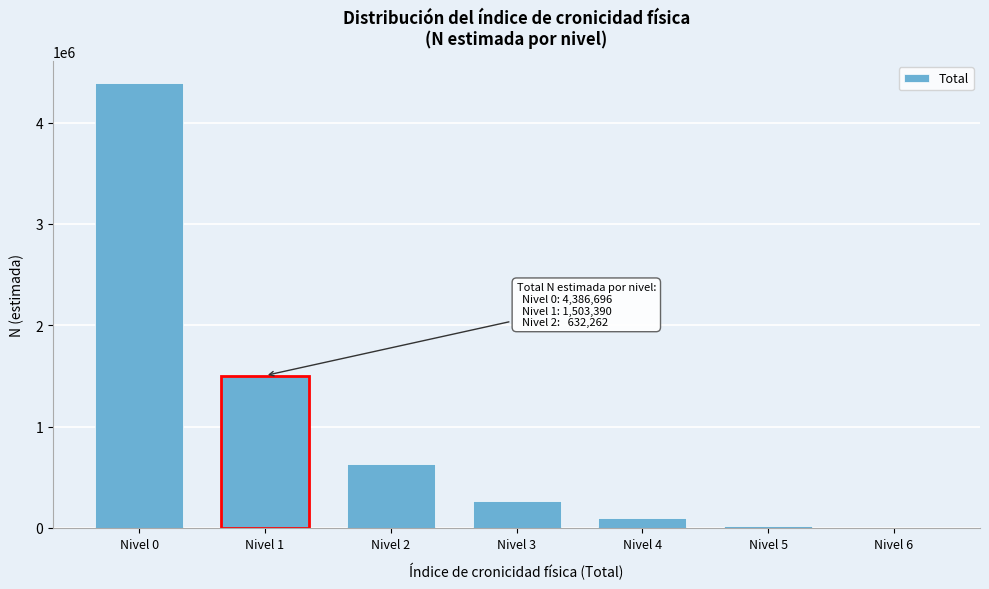

At which category does the chart reach its peak across all series?

Nivel 0